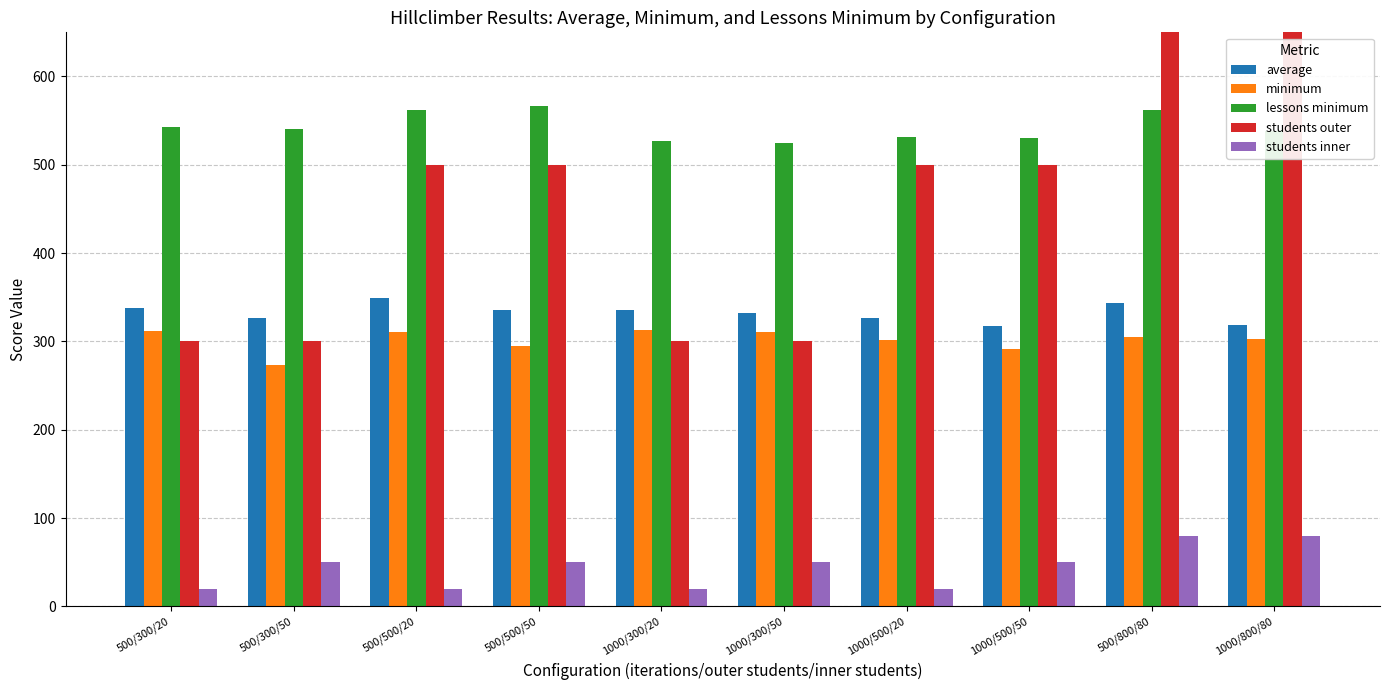

What is the total value across all series at 500/800/80?

2090